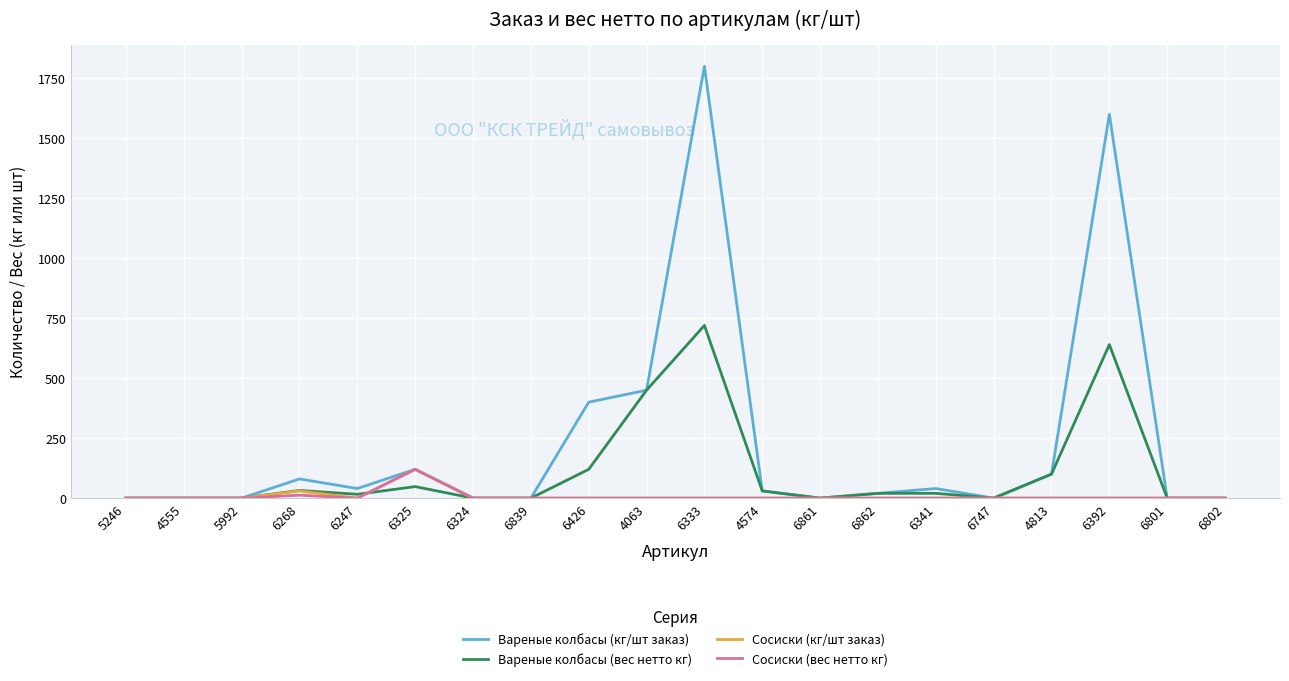

What is the greatest value displayed?

1800.0